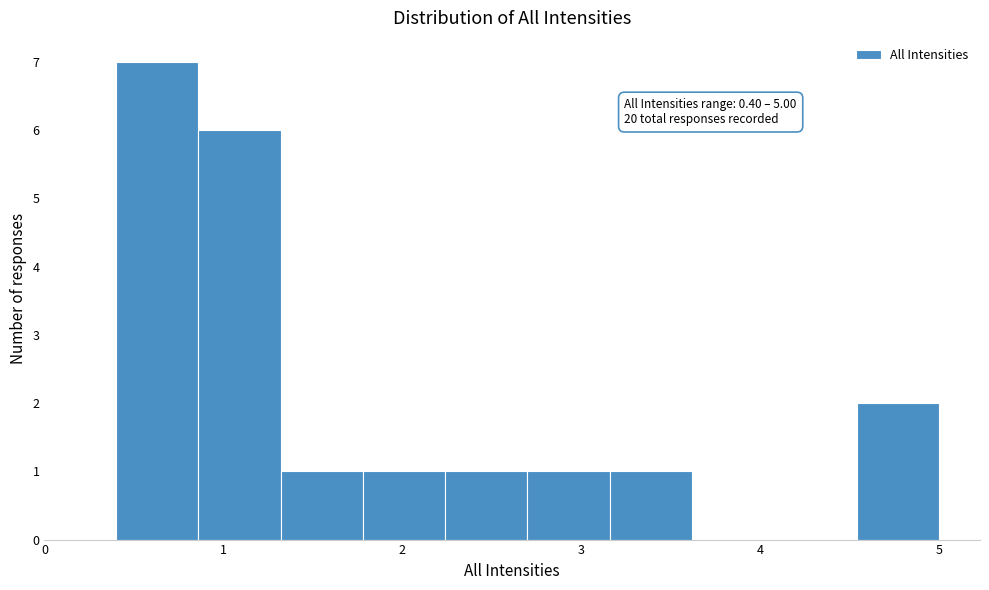

Over which range of the x-axis is the bar tallest?

0.40 to 0.86